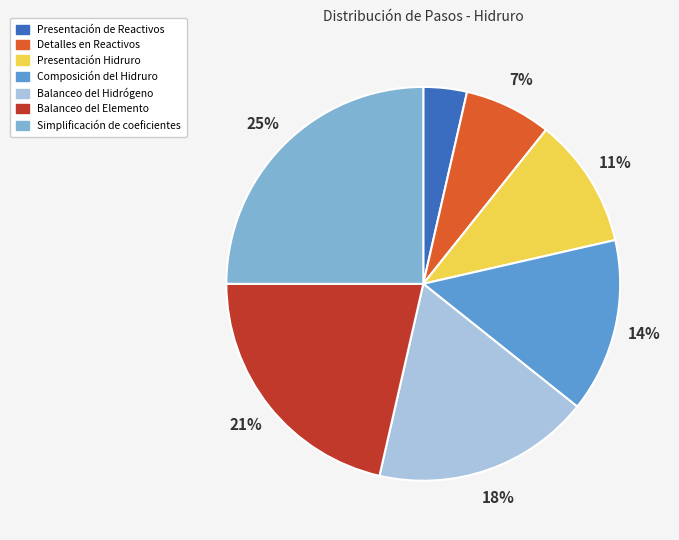

Does Presentación Hidruro account for over 50% of the chart?

No